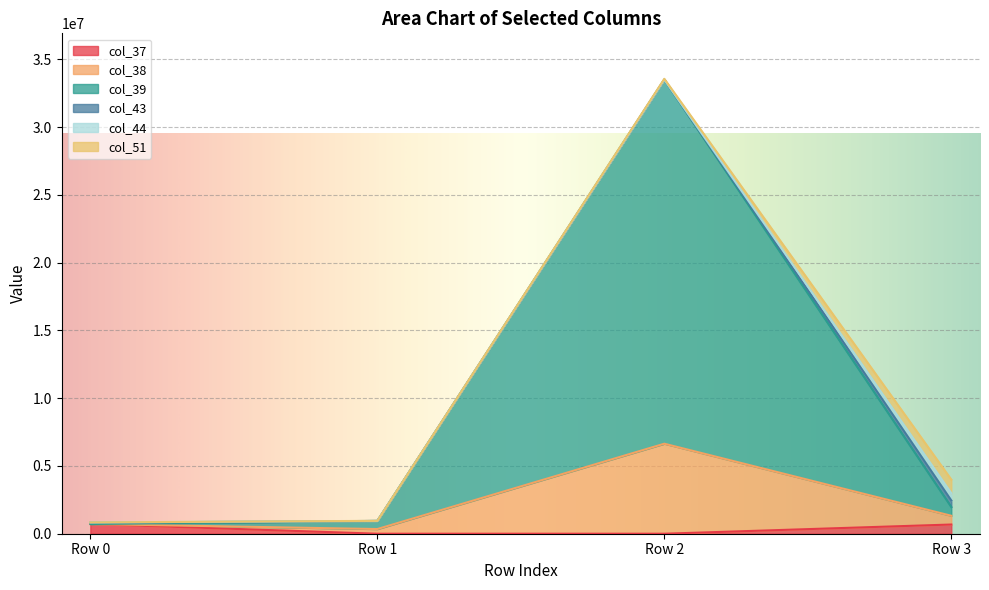

At which category is the sum across all series the highest?

Row 2